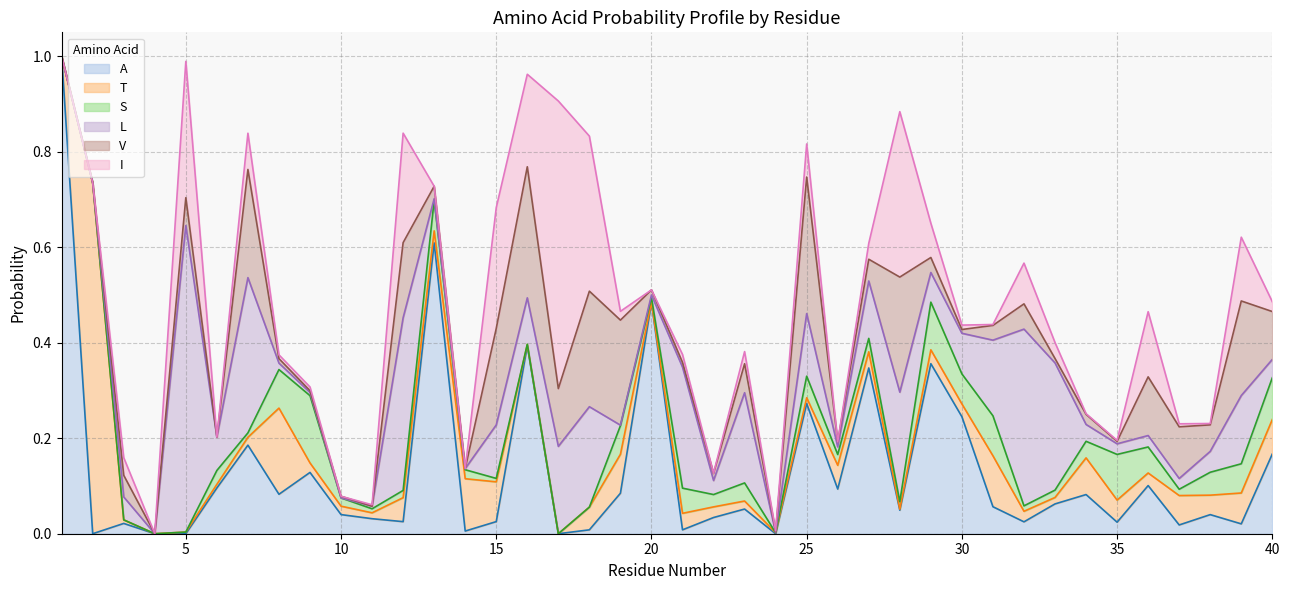

True or false: L has a value of 0.0 at 2.

True